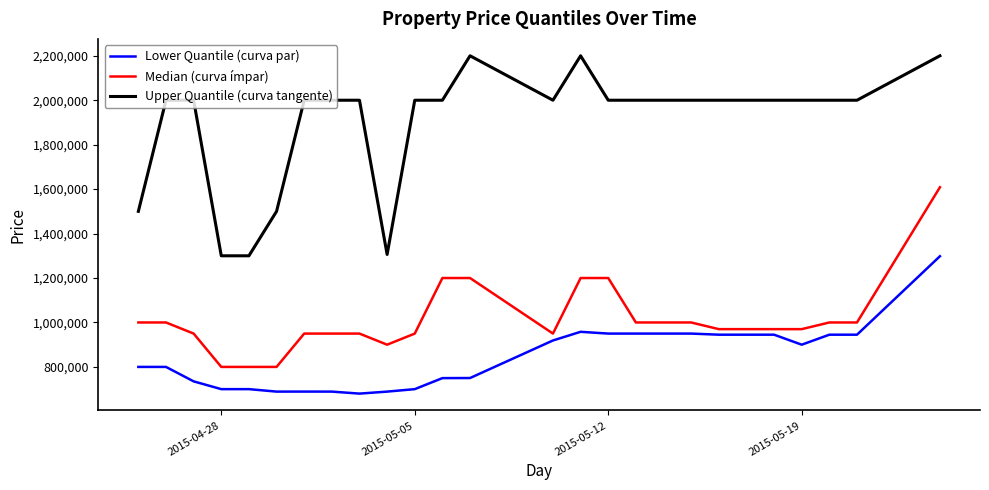

What is the smallest value displayed?

679900